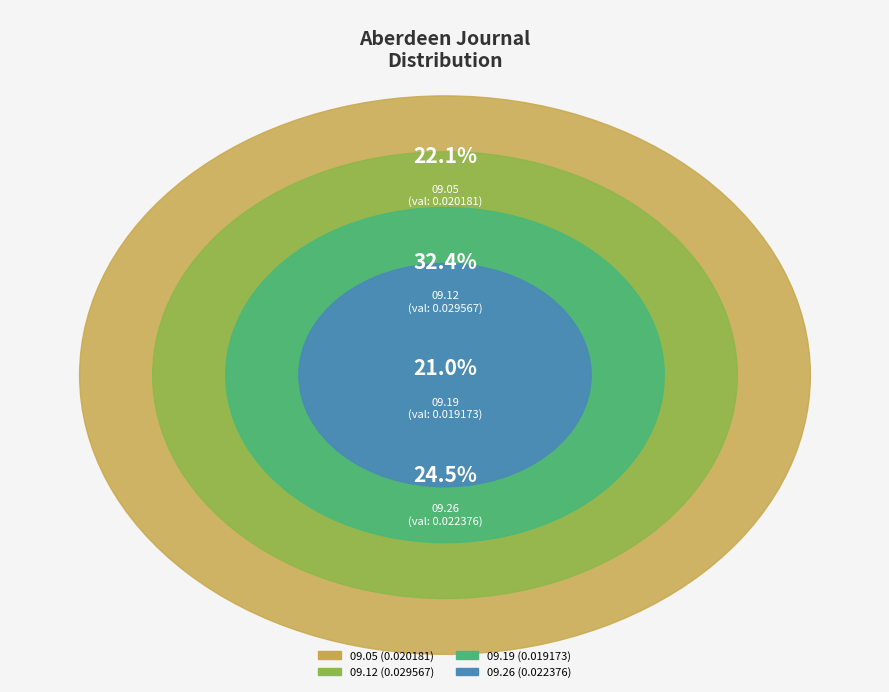

Rank the categories by value from lowest to highest.

1810.09.19_AberdeenJournal, 1810.09.05_AberdeenJournal, 1810.09.26_AberdeenJournal, 1810.09.12_AberdeenJournal